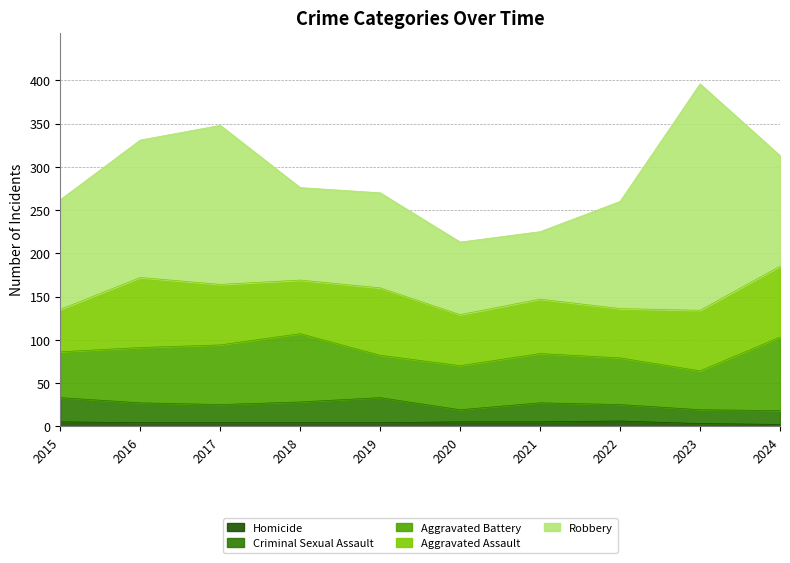

Which series has the widest spread of values?

Robbery